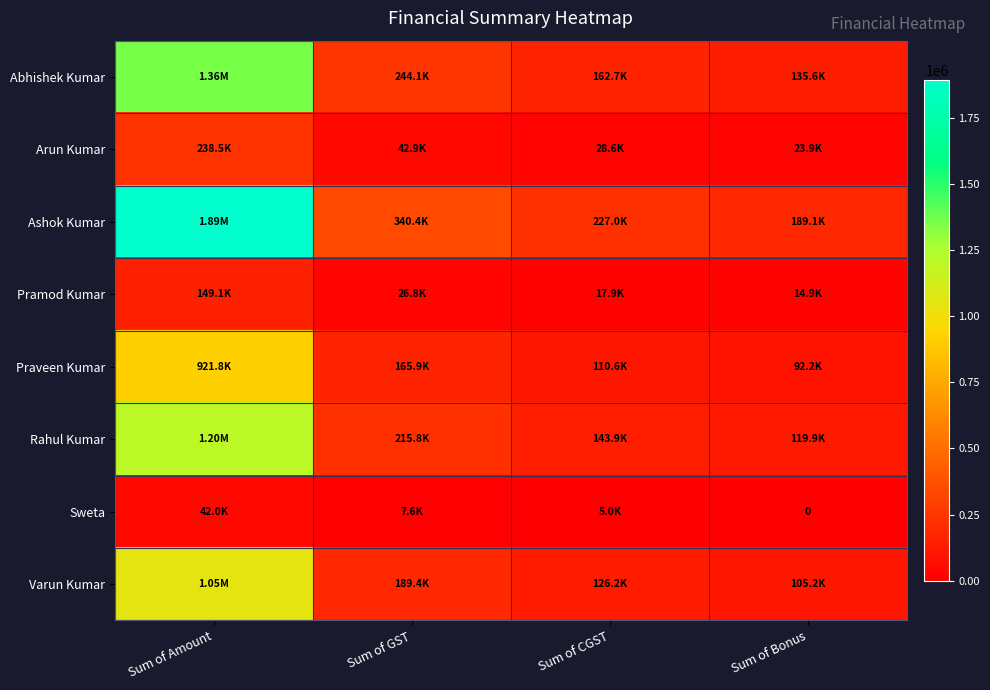

What is the difference between the second highest and minimum values in the Ashok Kumar series?

151308.2